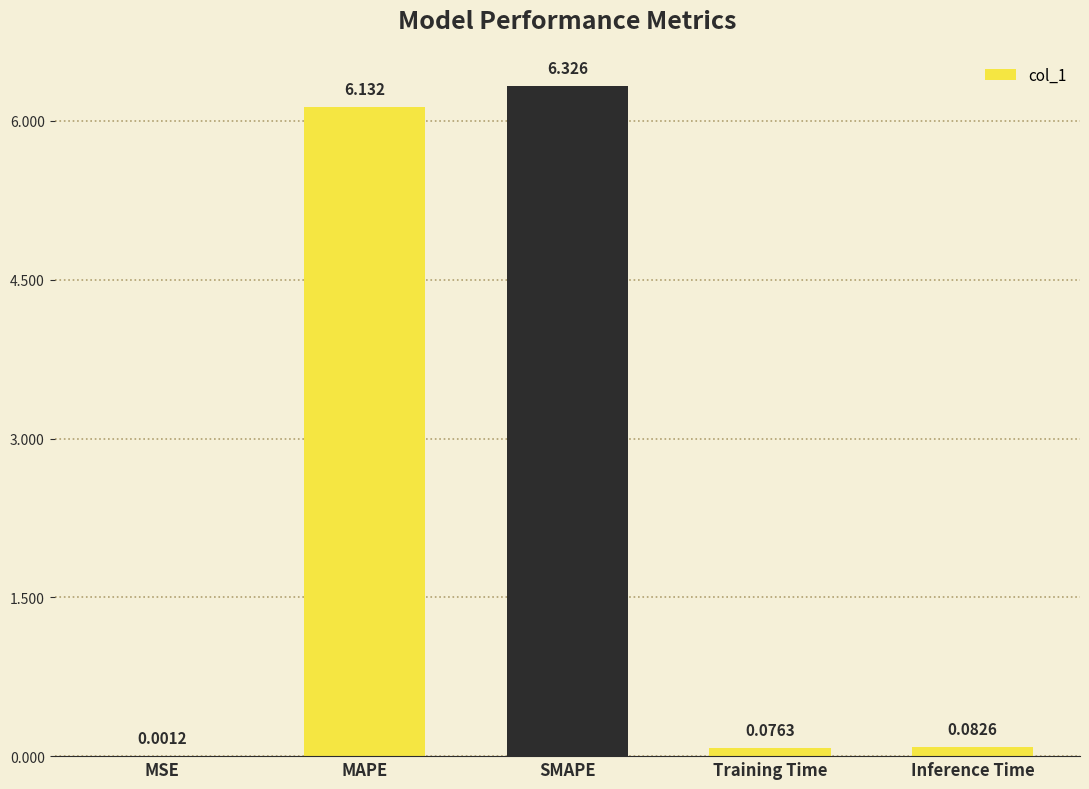

What is the maximum value shown in the chart?

6.3